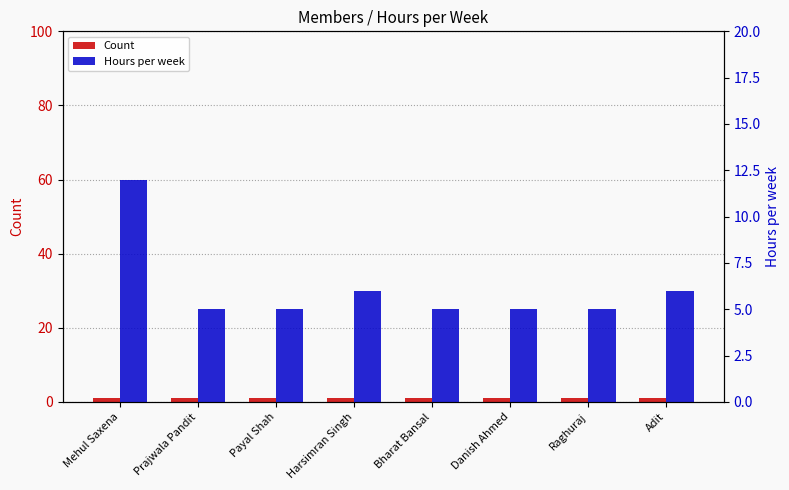

What is the difference between the highest and lowest values at Raghuraj?

4